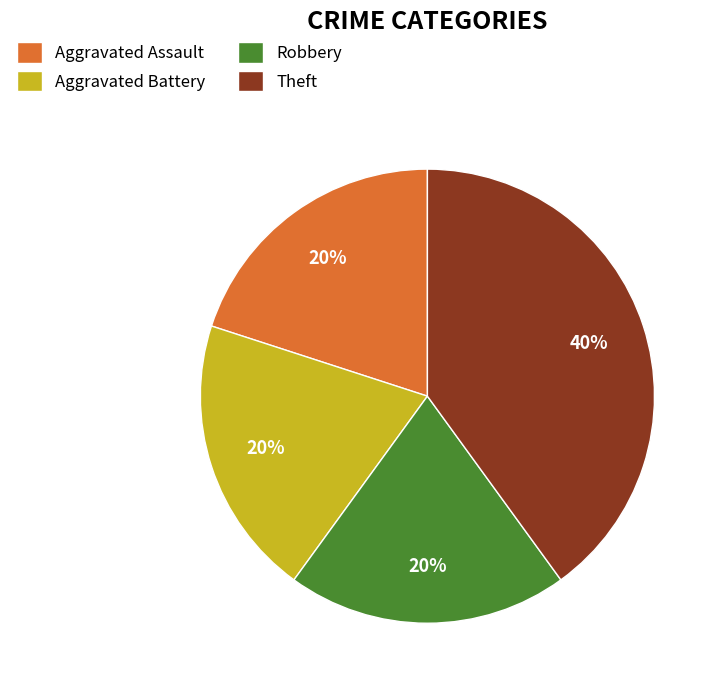

Does Aggravated Battery represent more than half of the total?

No